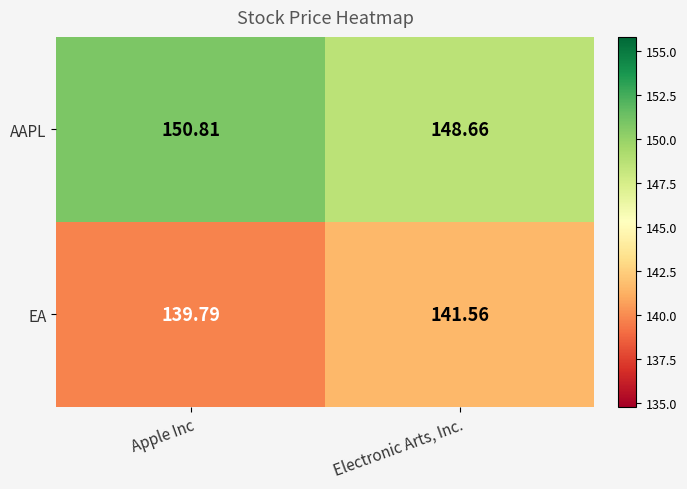

Rank the series at Apple Inc from lowest to highest value.

EA, AAPL